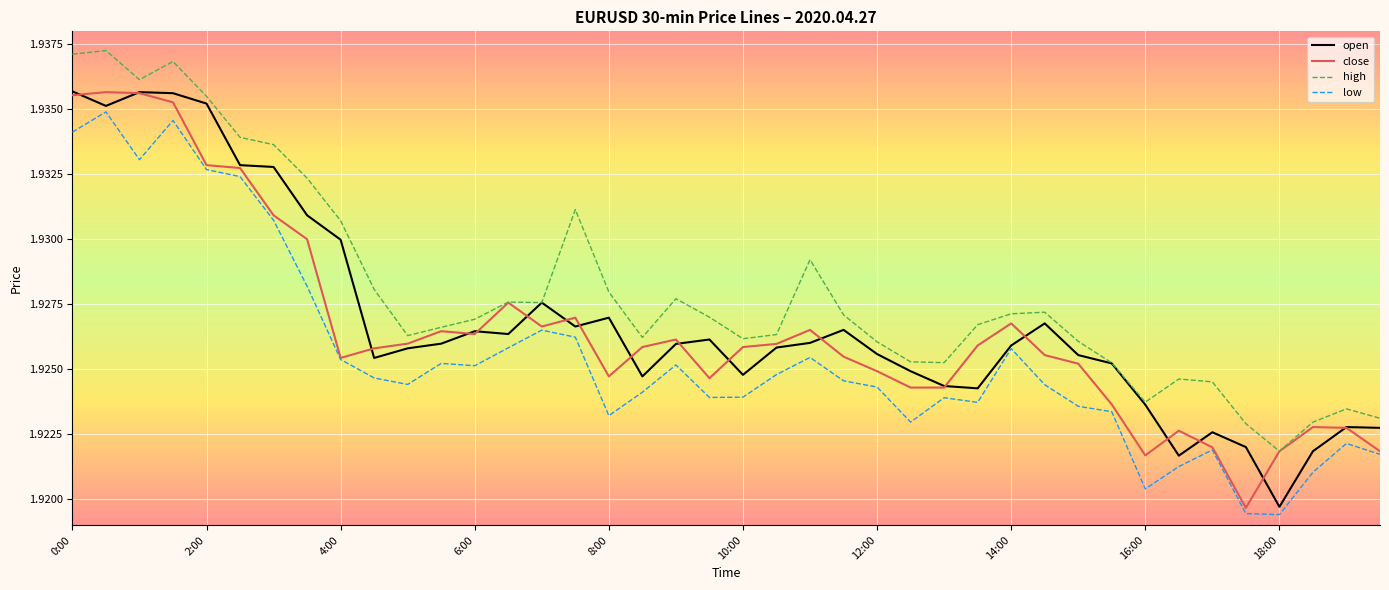

Which series has the largest total across all categories?

high